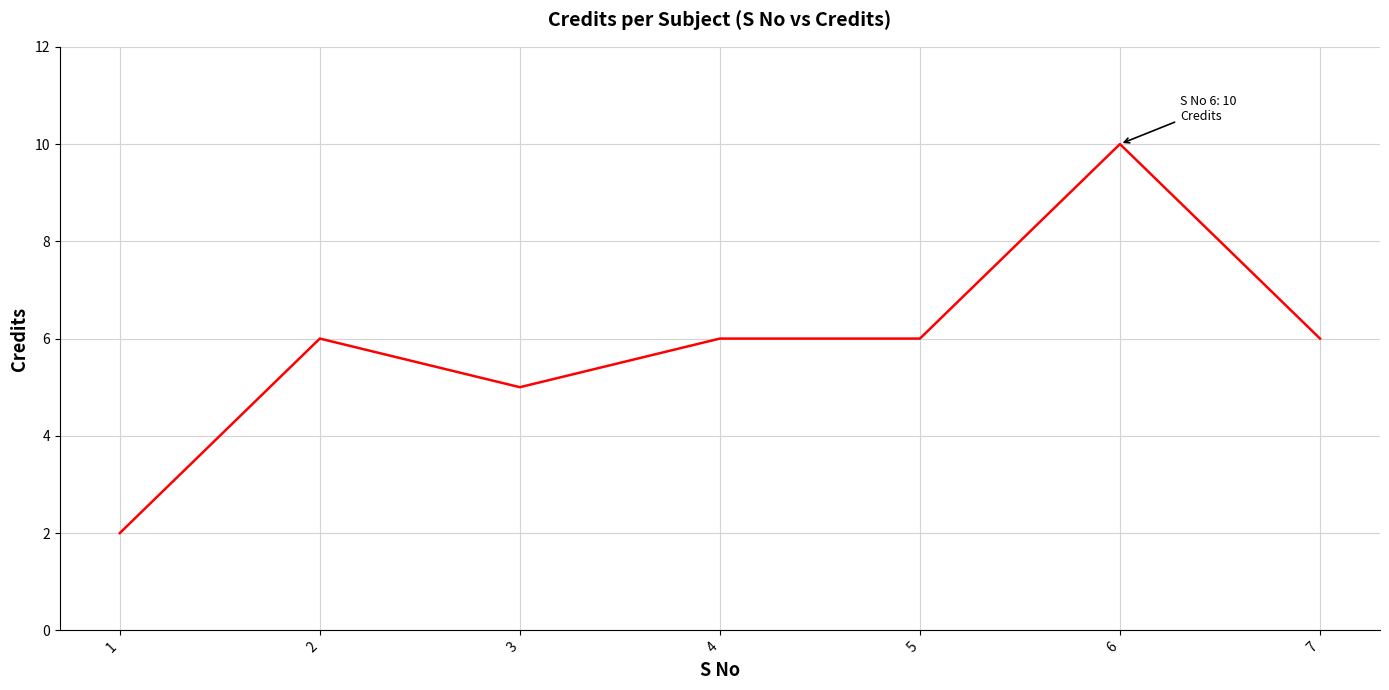

What is the change in value from 1 to 3?

+3